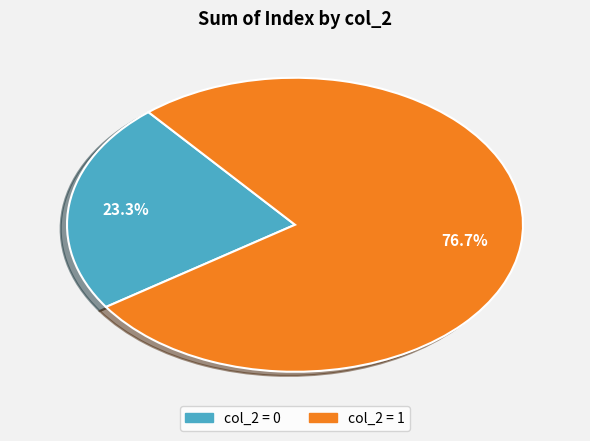

Is col_2 = 0 the majority of the pie?

No